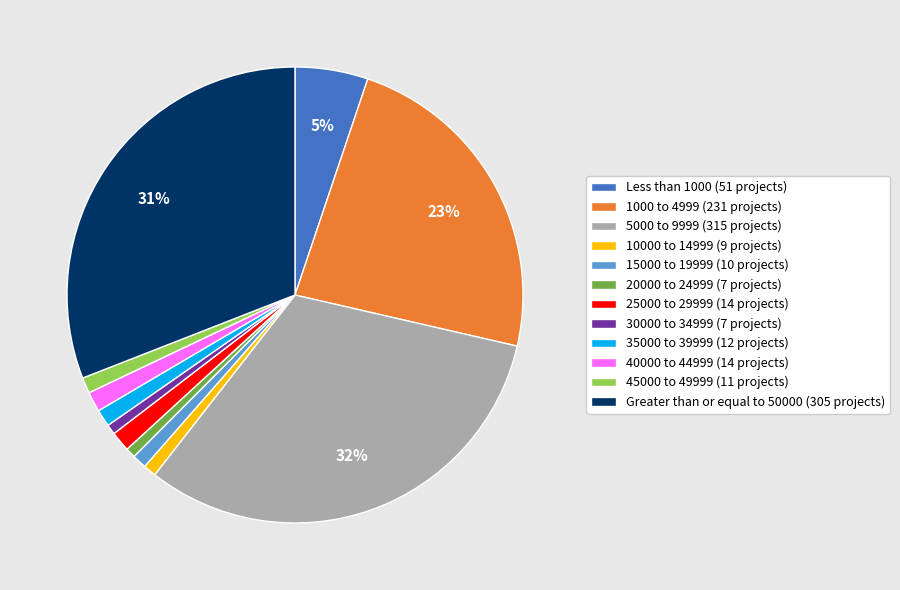

Which category has the biggest portion of the pie?

5000 to 9999